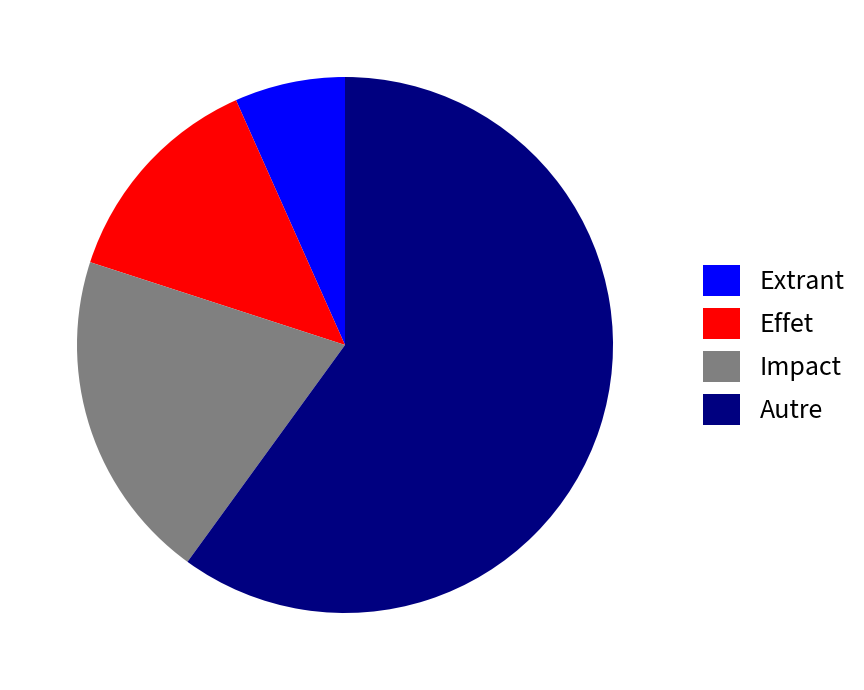

Count the number of slices in the pie.

4